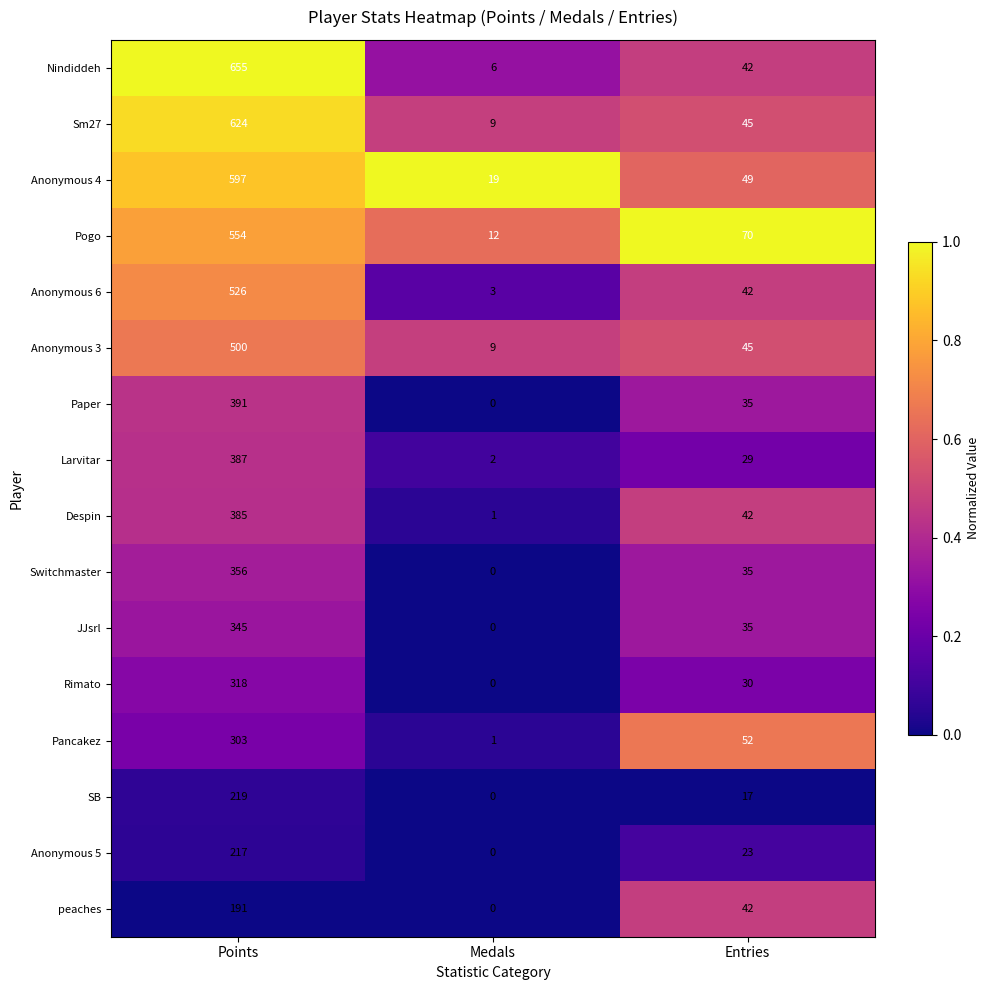

What is the difference between the Rimato values at Entries and Points?

288